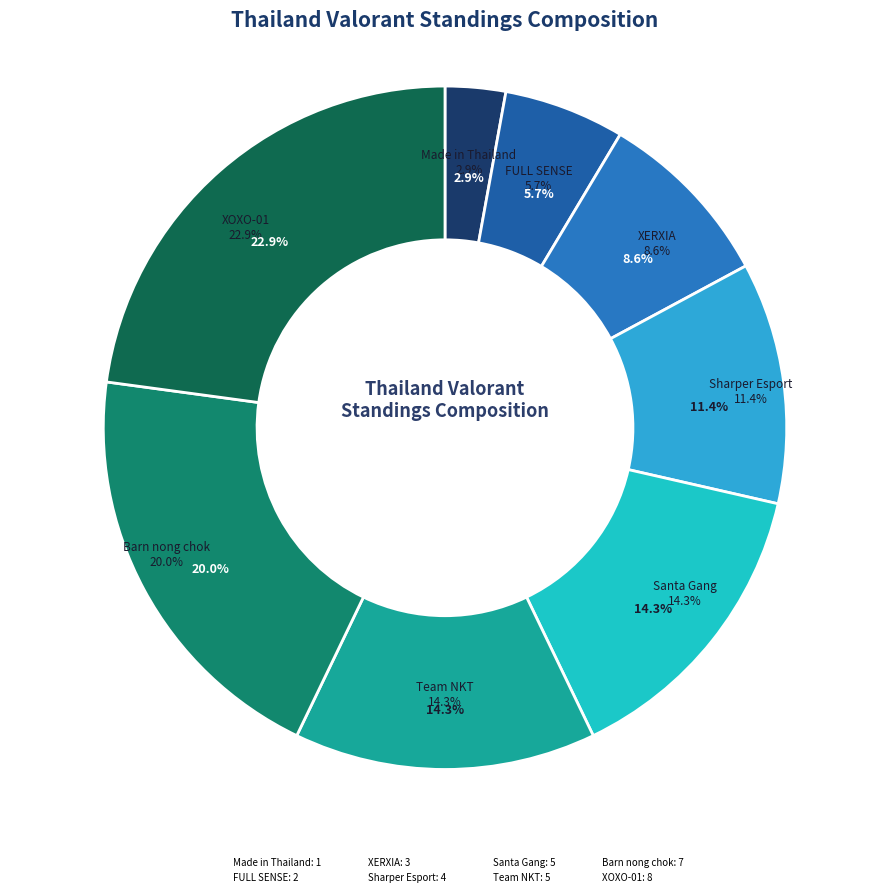

How much of the chart is everything except XERXIA?

91.4%